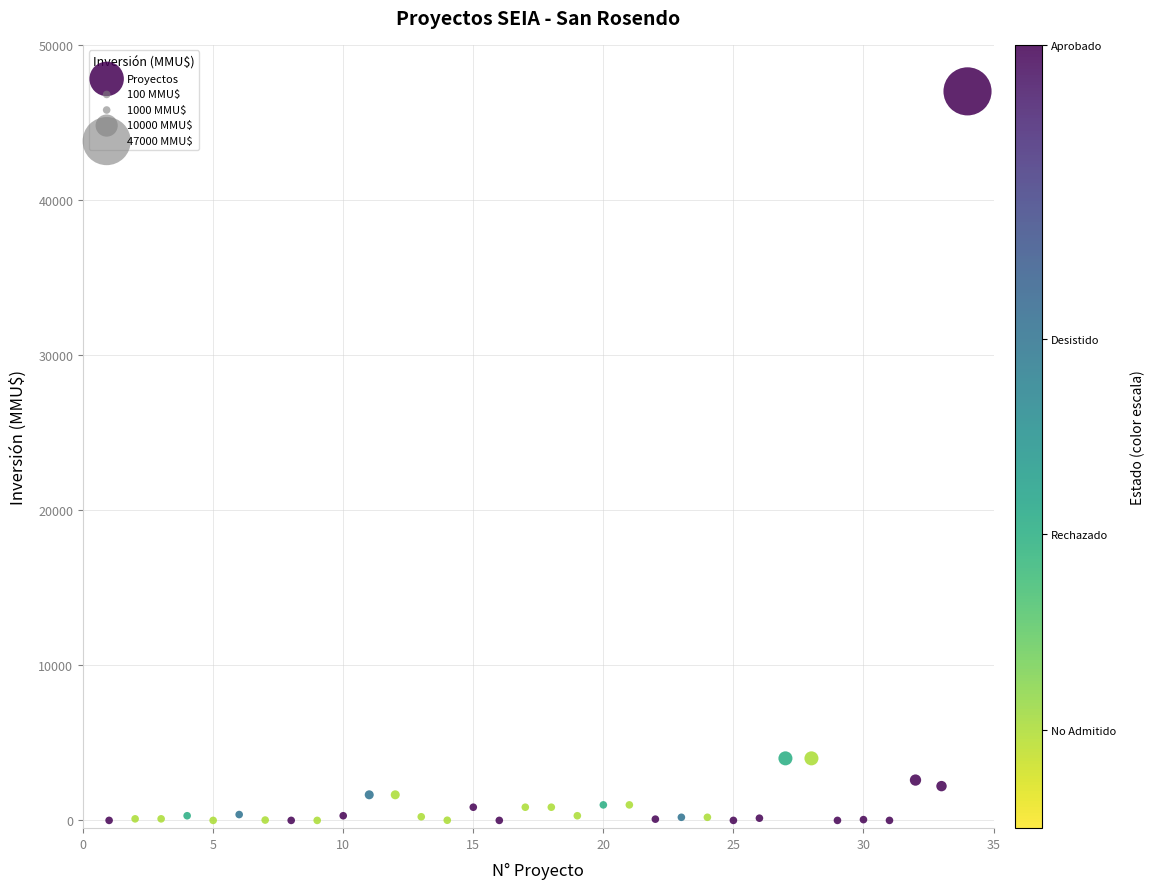

What is the range of X values (max minus min)?

33